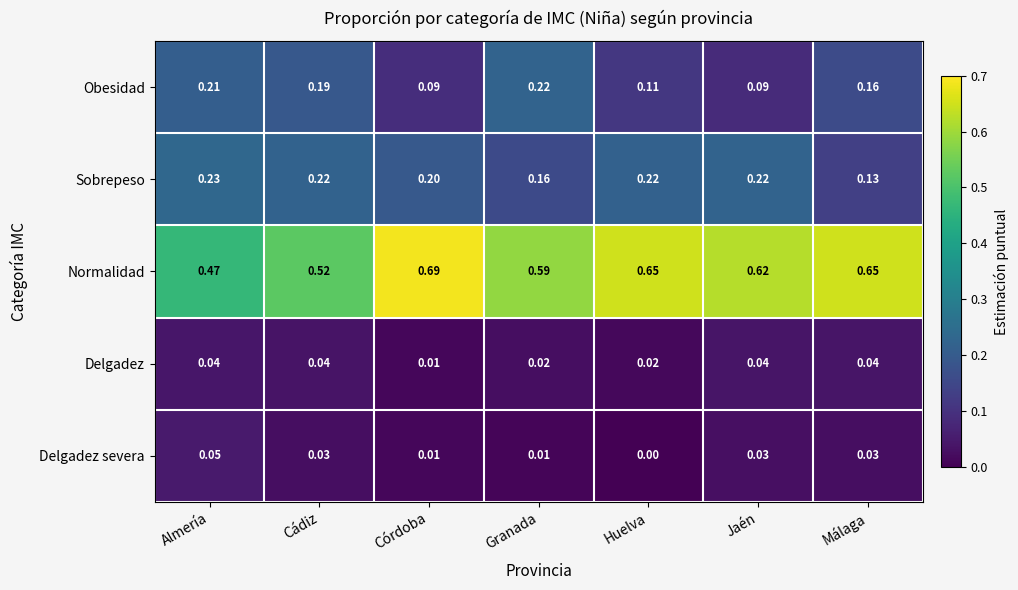

Which category has the highest value across all series?

Córdoba